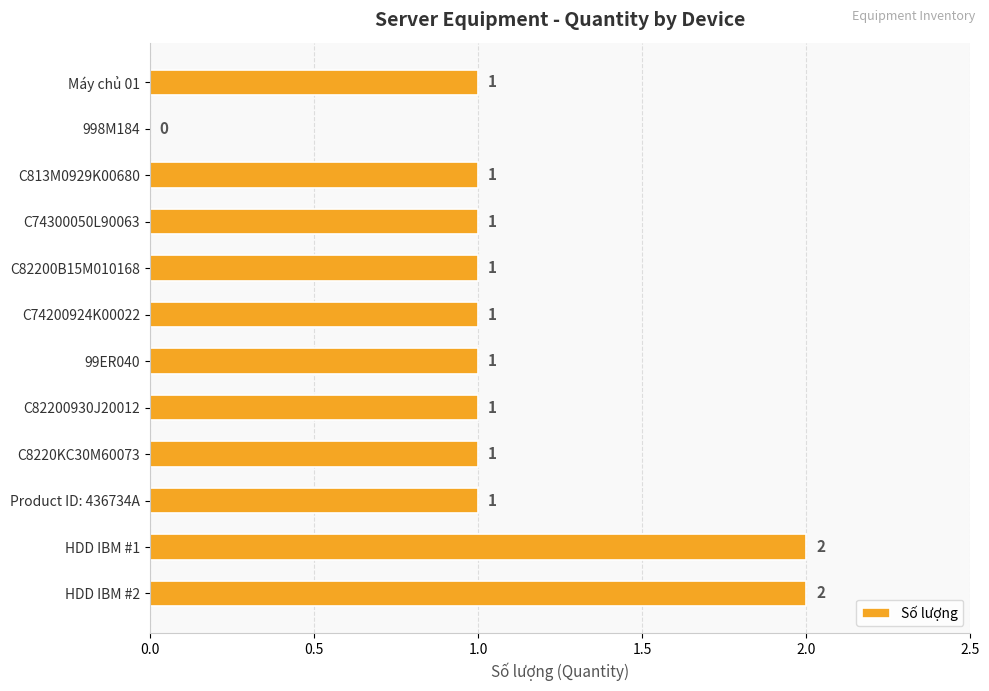

Reading top to bottom, transcribe all the data shown in this chart.

Máy chủ 01=1	998M184=0	C813M0929K00680=1	C74300050L90063=1	C82200B15M010168=1	C74200924K00022=1	99ER040=1	C82200930J20012=1	C8220KC30M60073=1	Product ID: 436734A=1	HDD IBM #1=2	HDD IBM #2=2